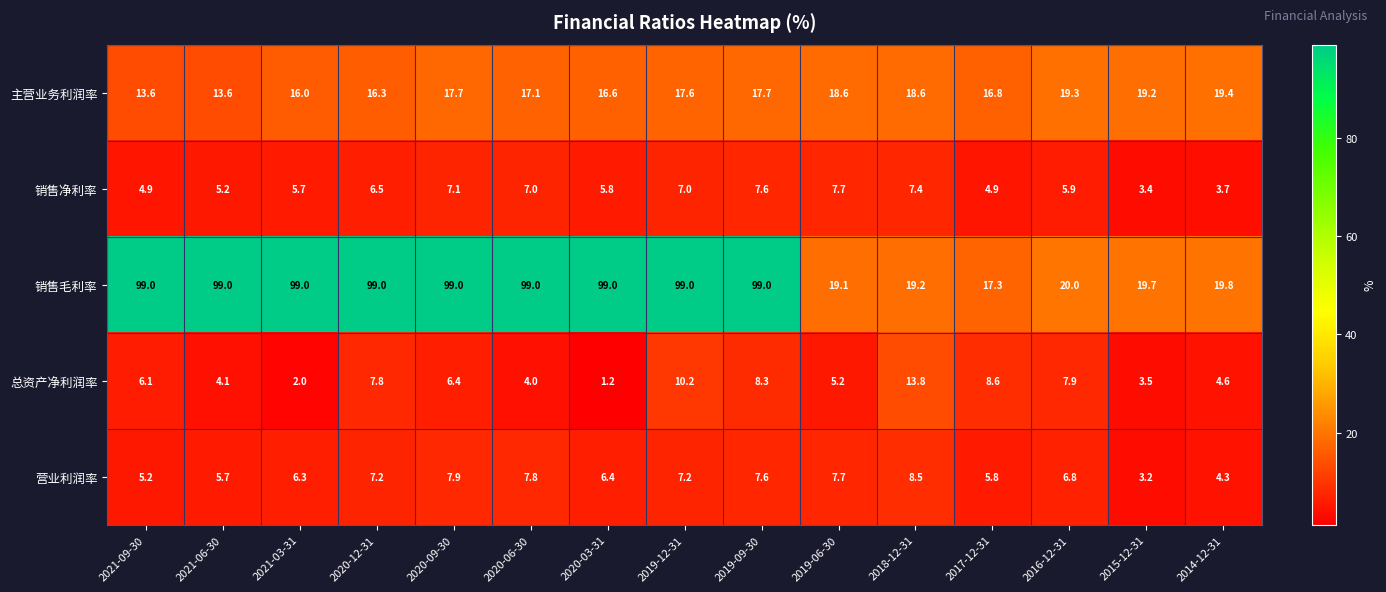

The 销售毛利率 series shows 9.0 at 2014-12-31. True or false?

False